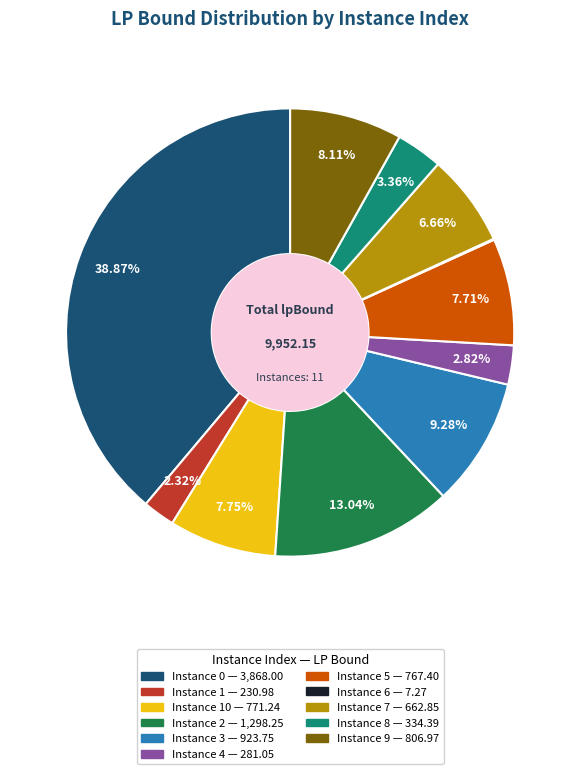

Is there a majority slice in this chart?

No